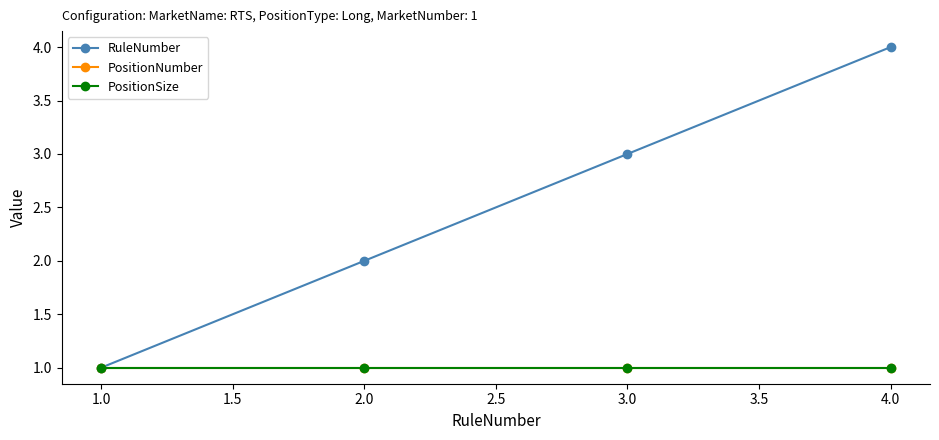

Does the chart have visible grid lines?

No